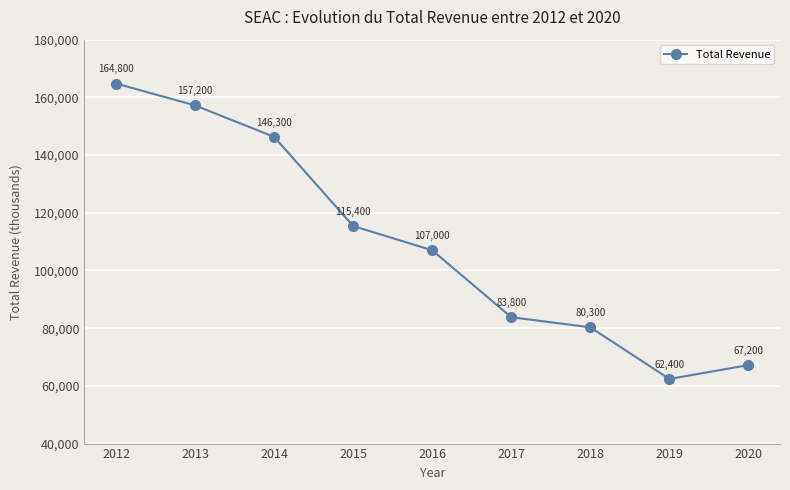

The value at 2018 is 80300. True or false?

True